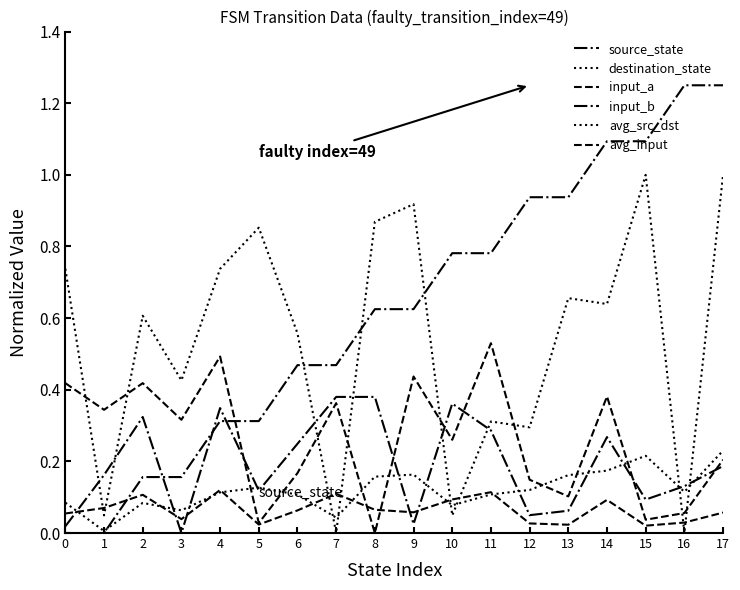

Does the chart display data point markers on the line(s)?

No